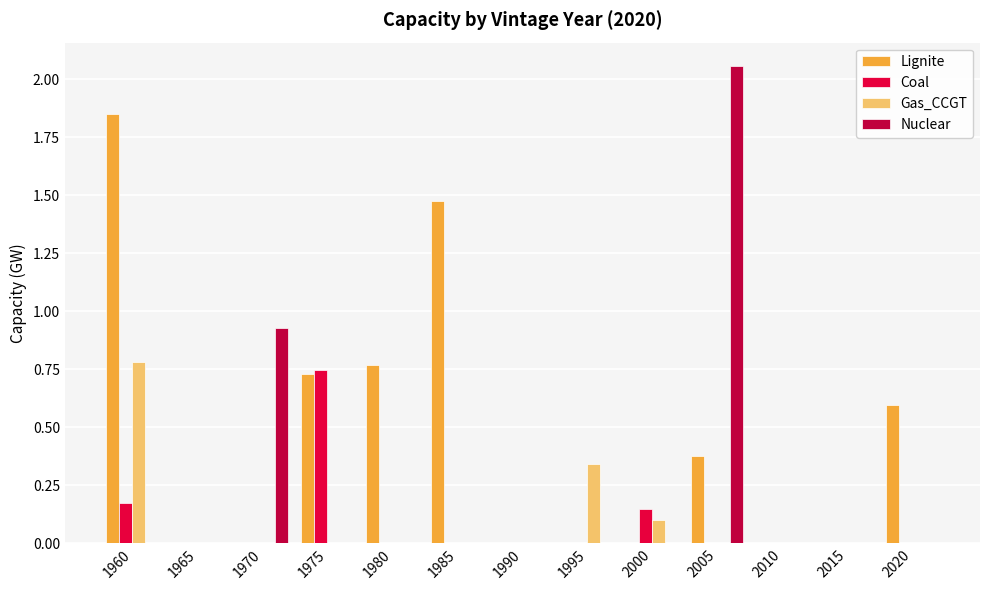

What is the sum of all Nuclear values?

3.0